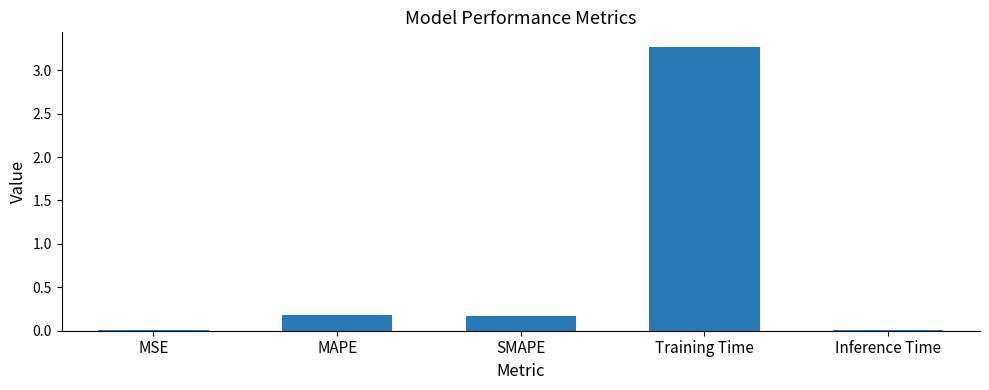

The value at Training Time is 1.3. True or false?

False